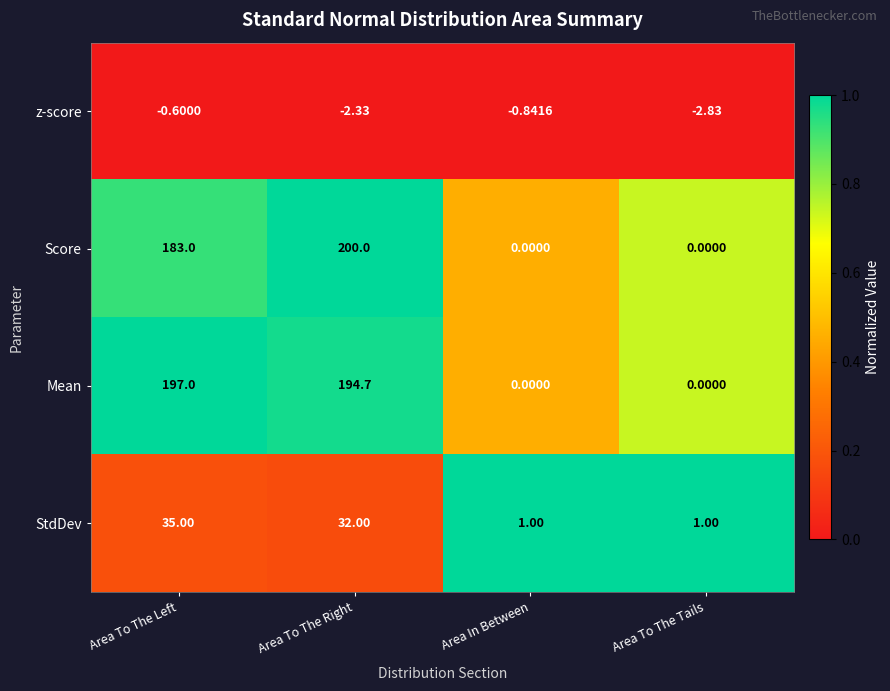

Which category has the lowest value across all series?

Area To The Tails